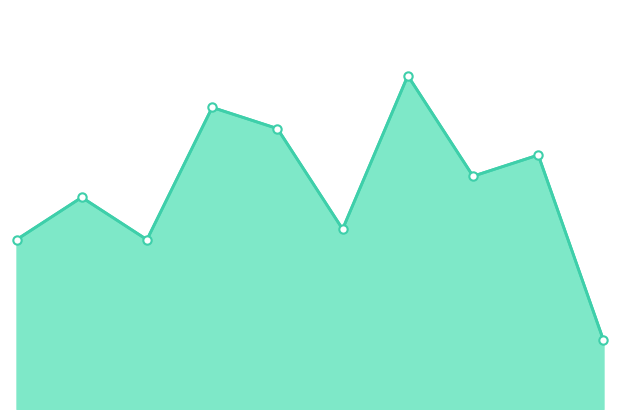

What is the maximum value shown in the chart?

63